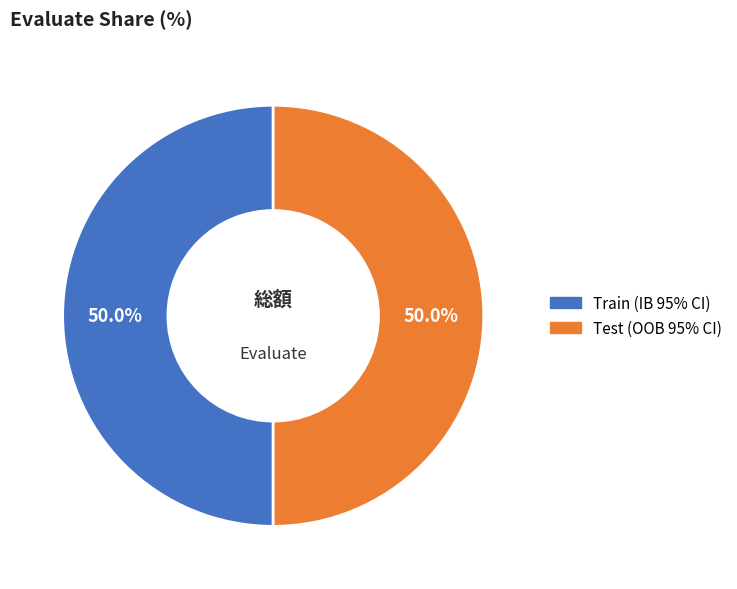

How many slices are in this pie chart?

2